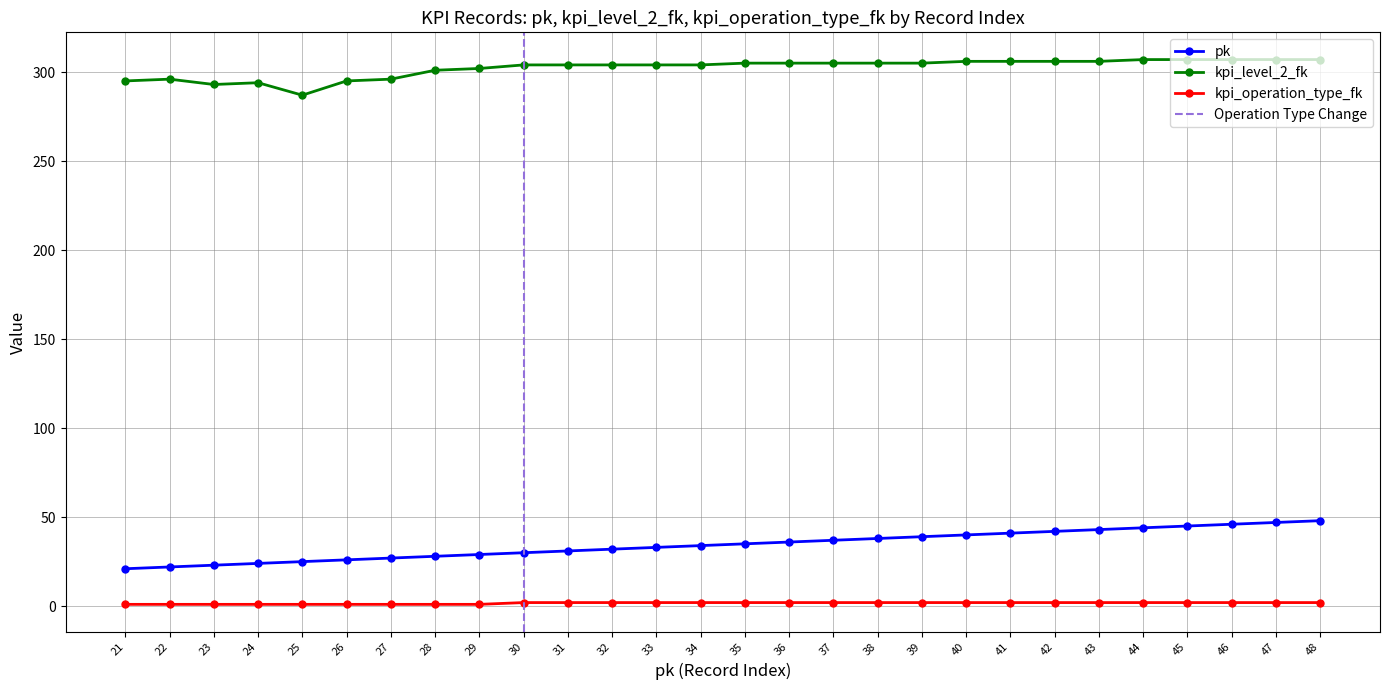

Between 44 and 39, which is larger?

44